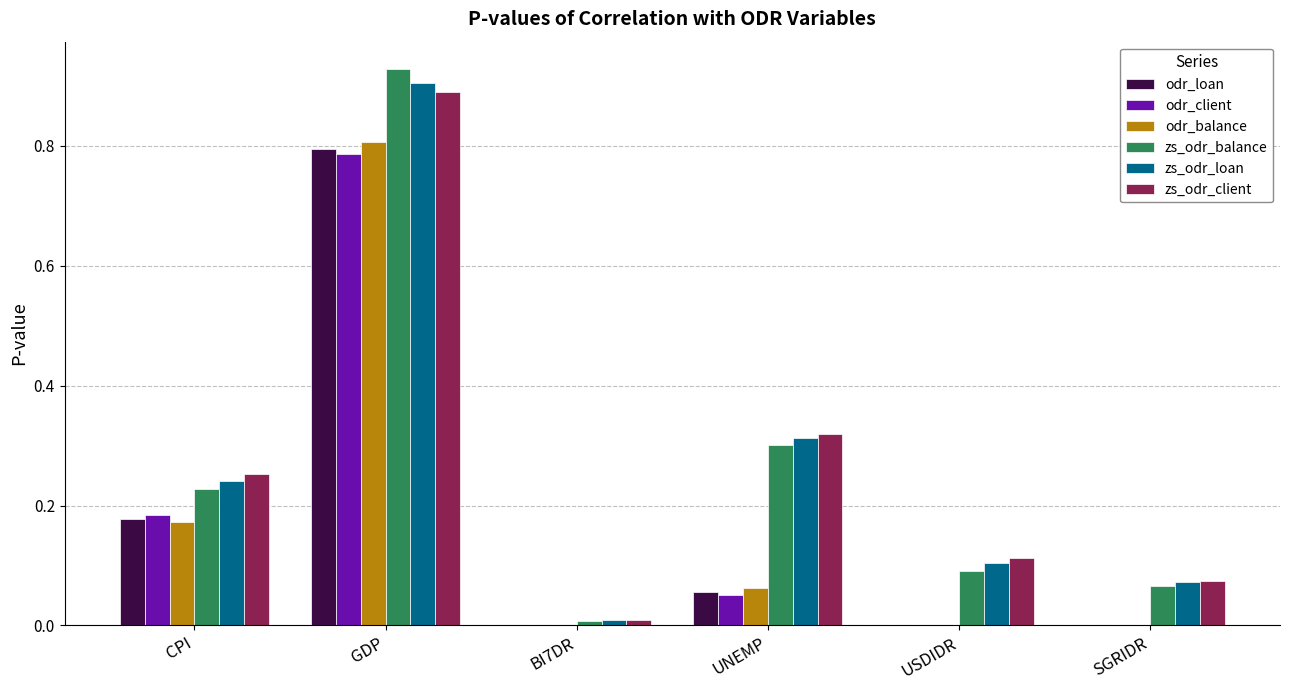

The zs_odr_loan series shows 0.6 at GDP. True or false?

False